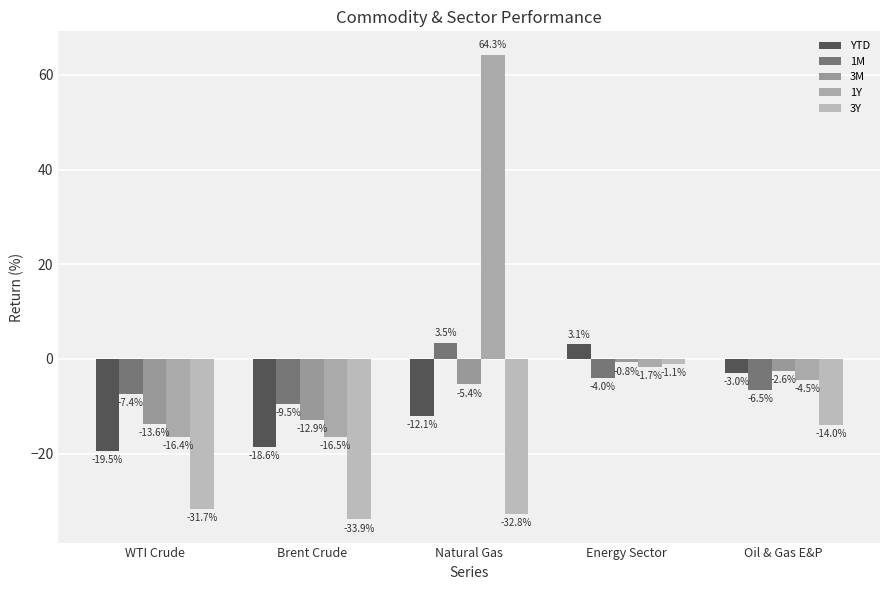

How many values in YTD are below zero?

4